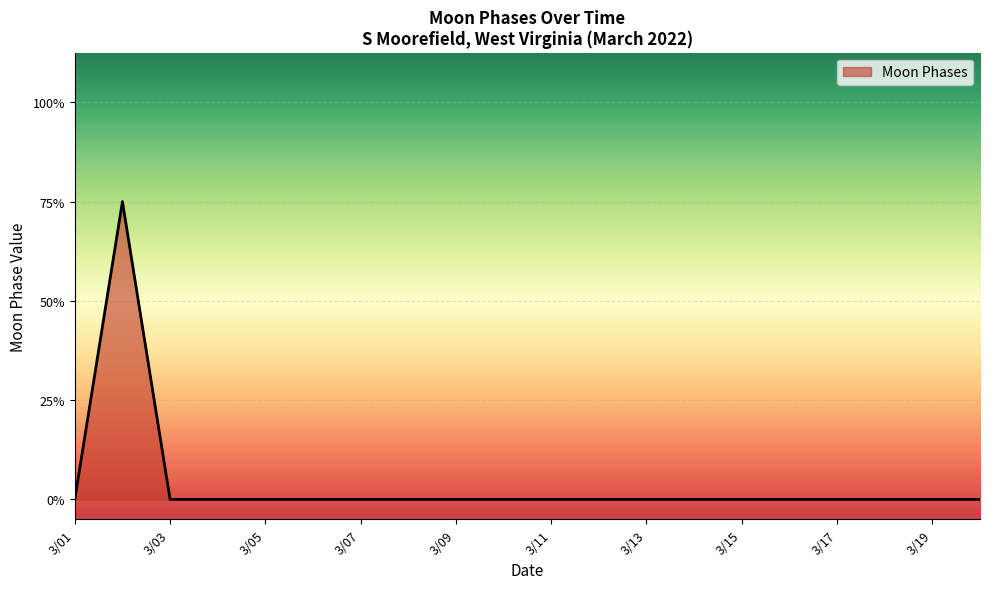

Is this an area chart (filled region under the line)?

Yes